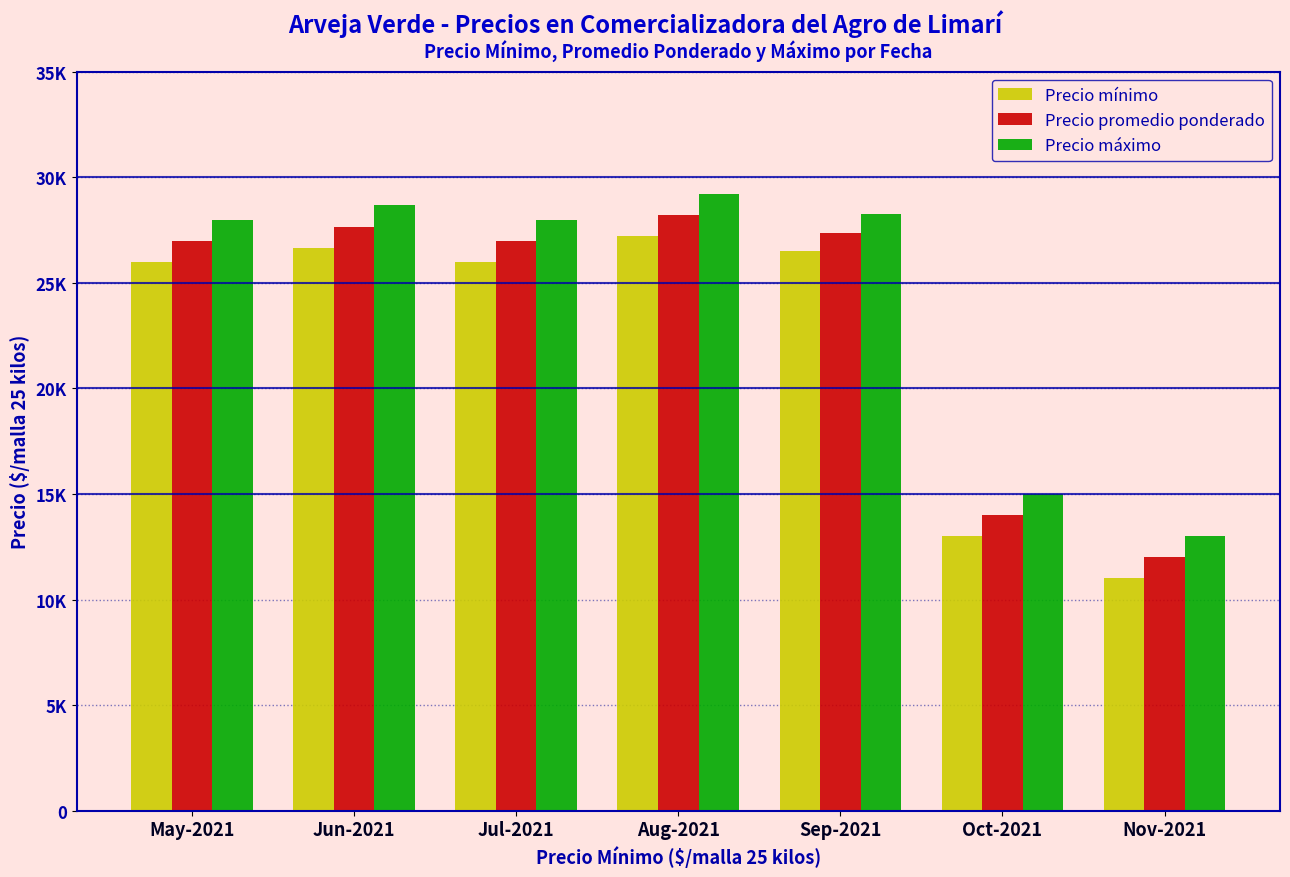

Does the chart contain any negative values?

No